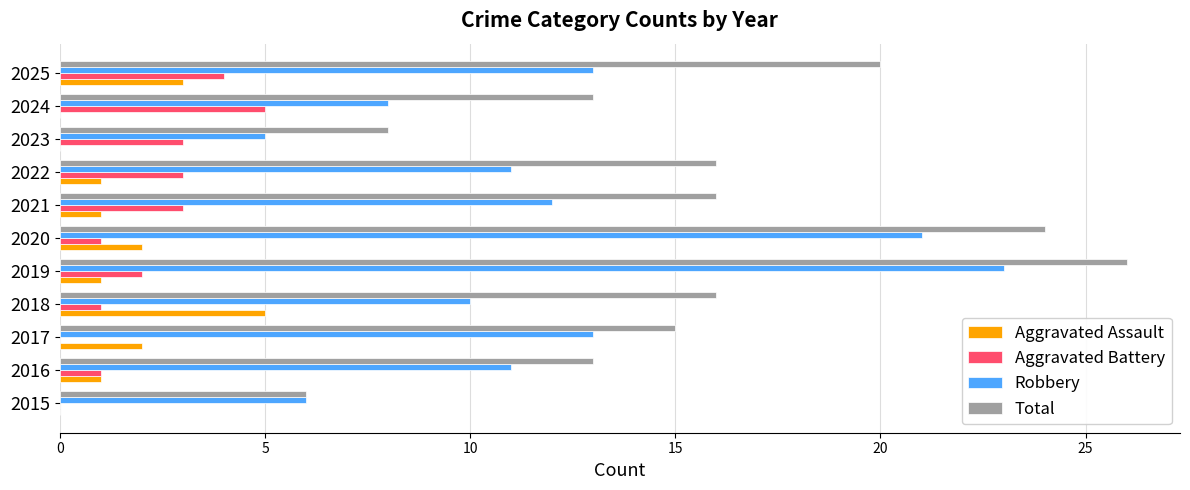

What is the sum of the Aggravated Battery values at 2019 and 2021?

5